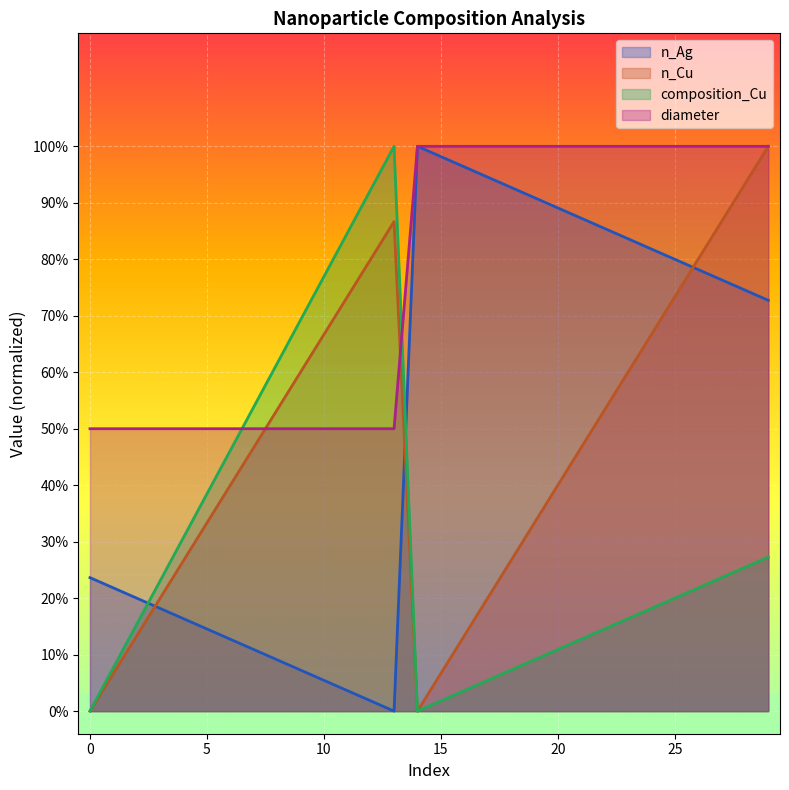

Does the chart display data point markers on the line(s)?

No